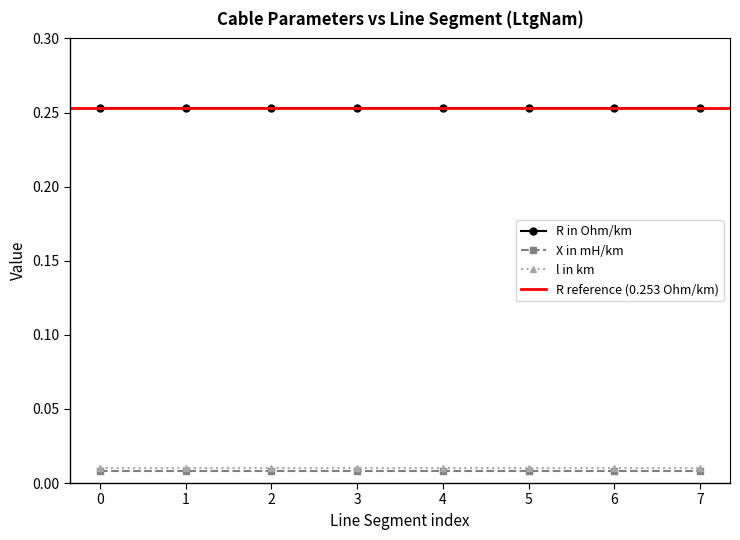

What is the total value across all series at 7?

0.3